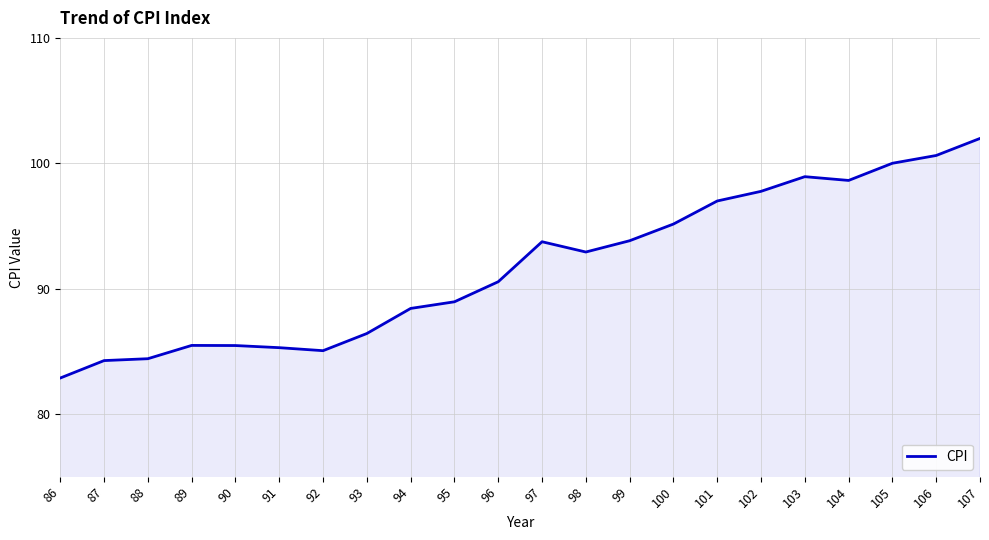

Where does the data first go above 92?

97